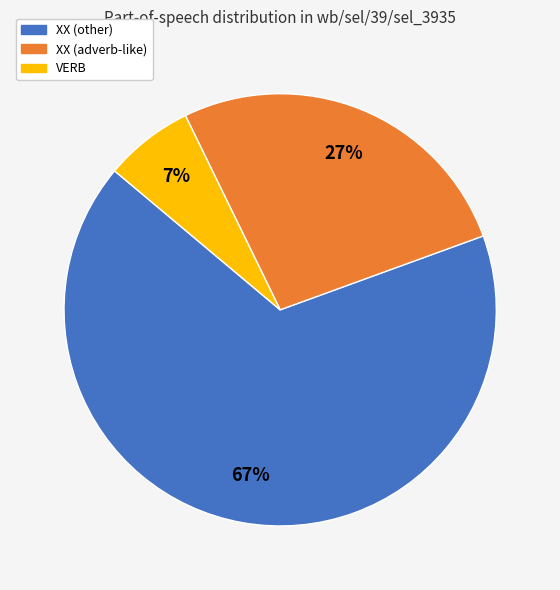

How many segments does this pie chart have?

3